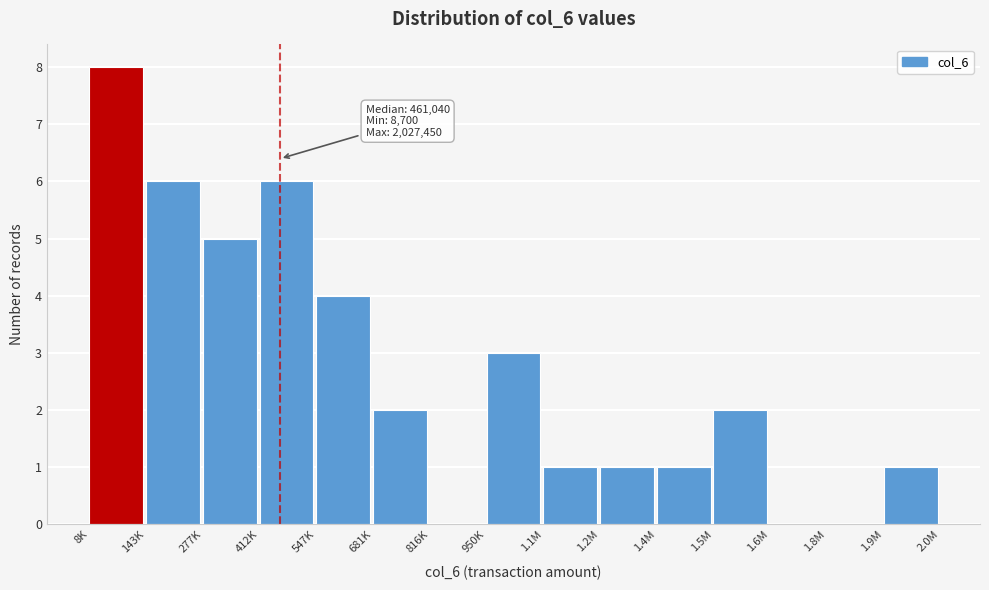

Reading left to right, what are all the values shown in this chart?

8K=8	143K=6	277K=5	412K=6	547K=4	681K=2	816K=0	950K=3	1.1M=1	1.2M=1	1.4M=1	1.5M=2	1.6M=0	1.8M=0	1.9M=1